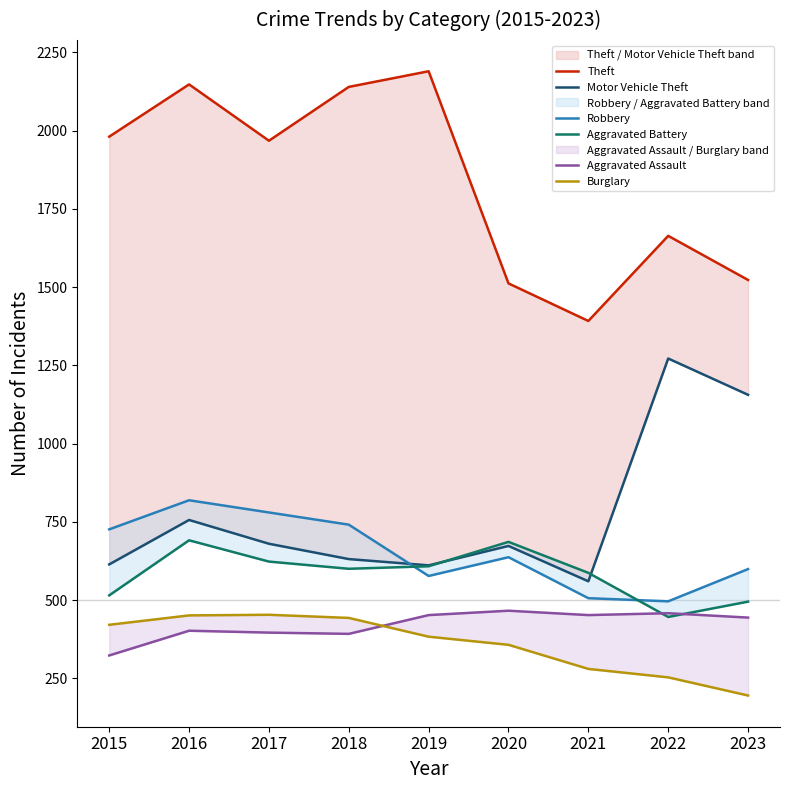

Where is Robbery nearest to the value 657?

2020